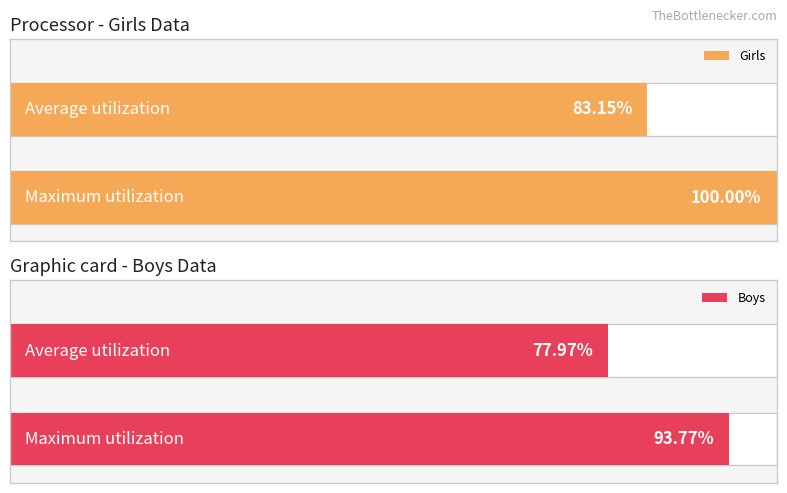

How many data points does each series have?

2